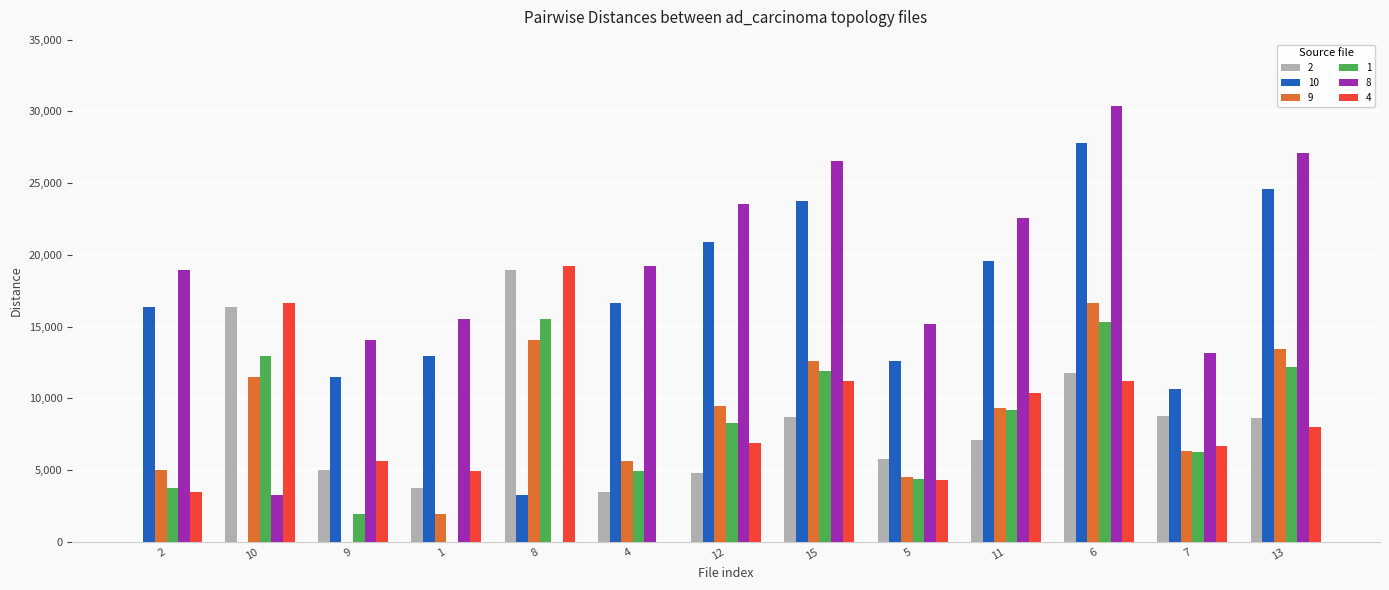

At which category is the sum across all series the highest?

6